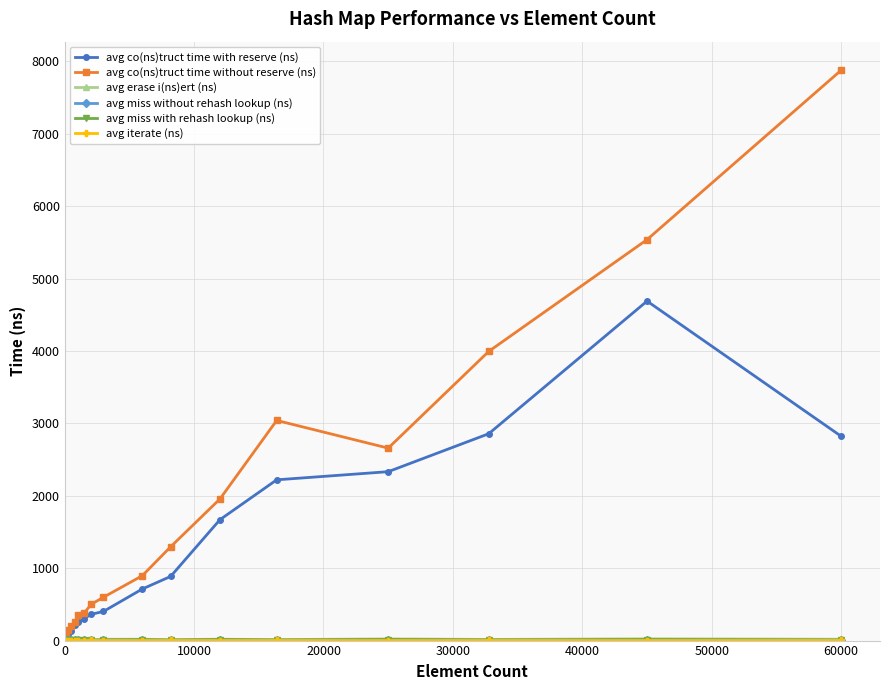

Which series has the widest spread of values?

avg co(ns)truct time without reserve (ns)